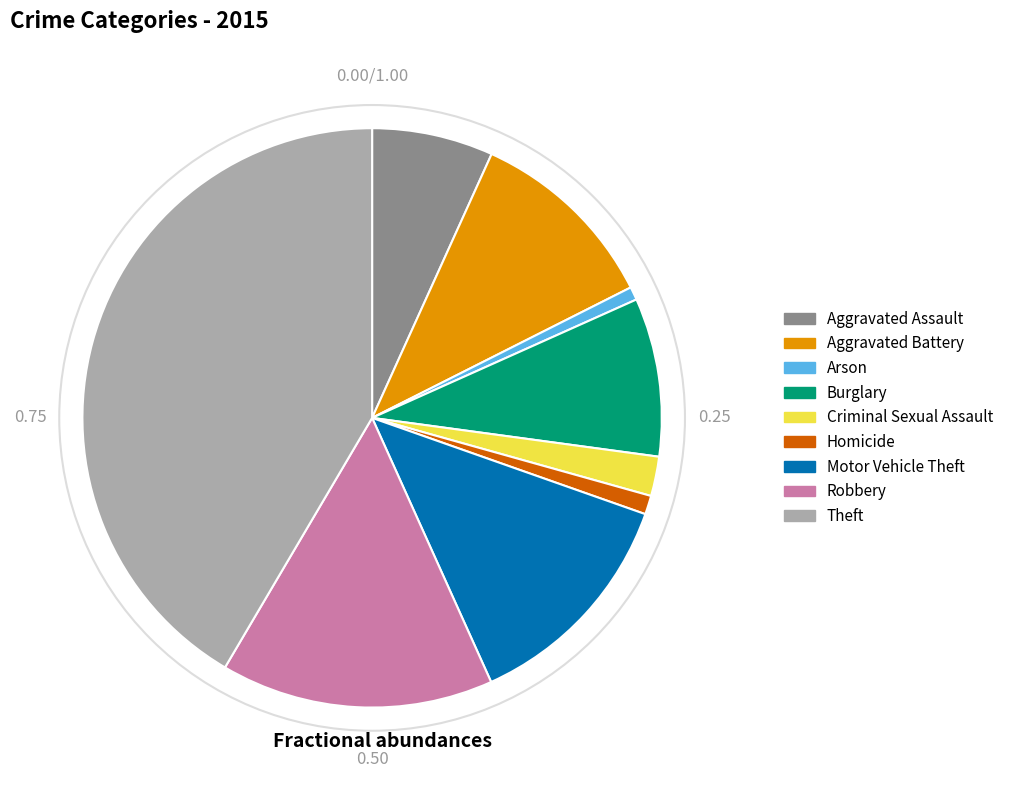

Is the sum of Homicide and Criminal Sexual Assault greater than half?

No